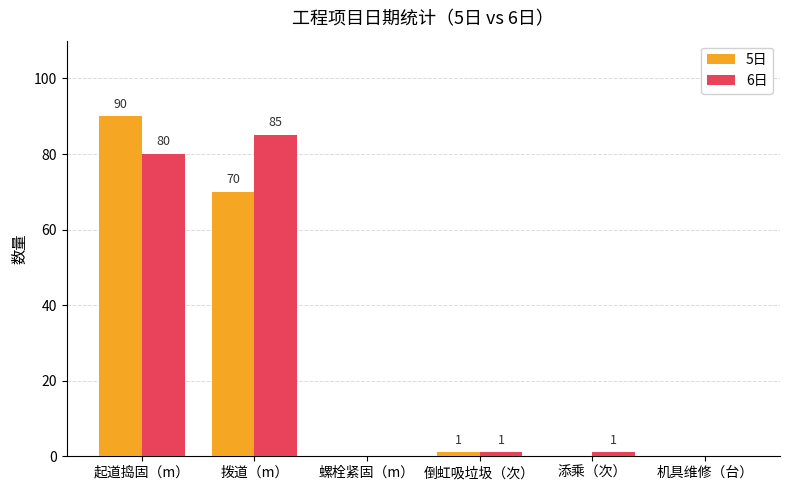

Reading right to left, transcribe all the data shown in this chart.

5日: 0	0	1	0	70	90
6日: 0	1	1	0	85	80